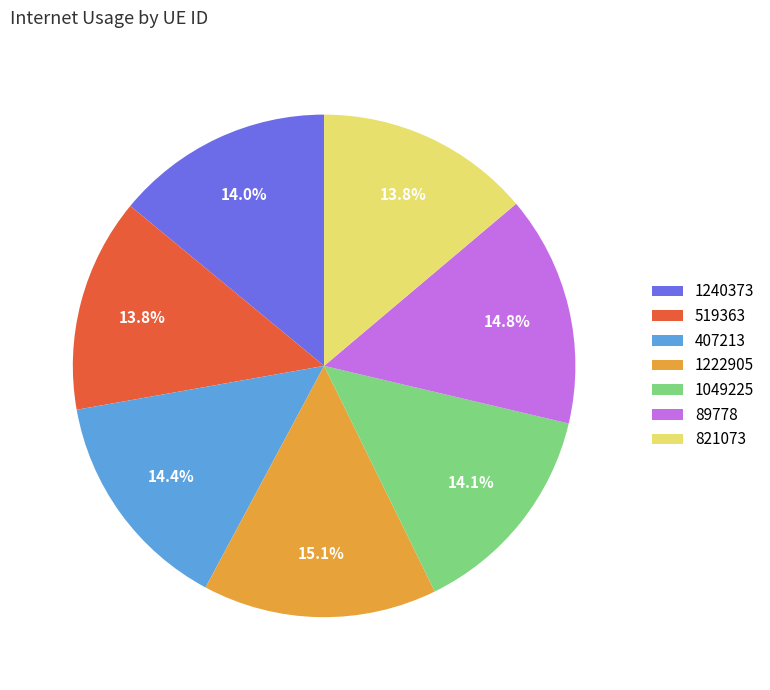

Between 89778 and 821073, which is larger?

89778